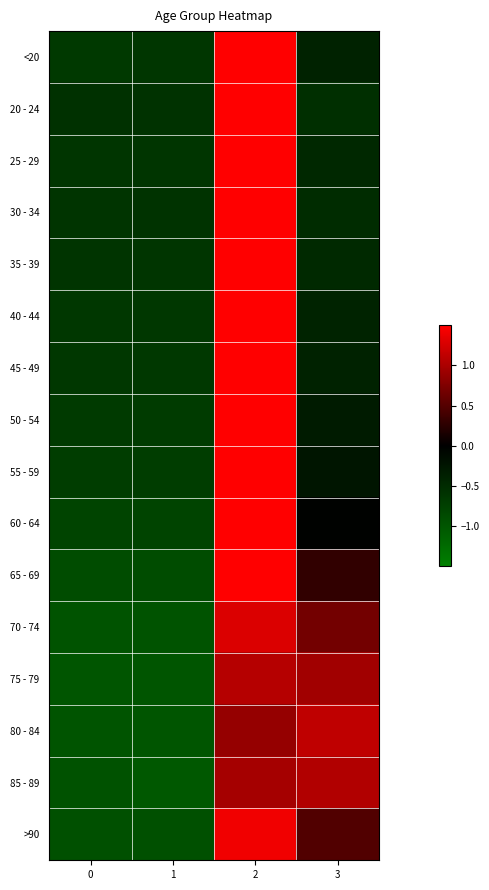

Between 3 and 1, which is larger?

3